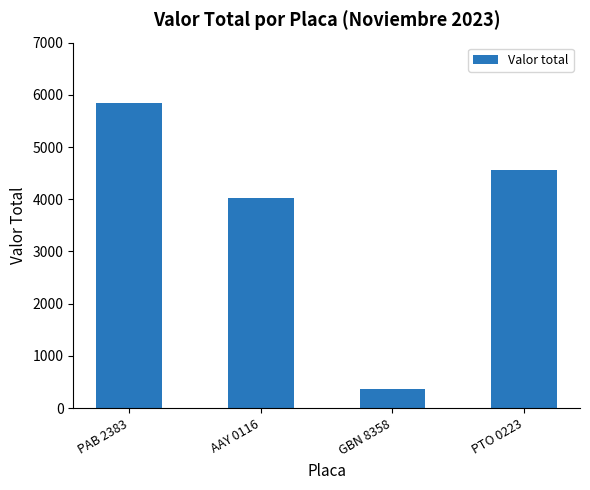

Reading left to right, transcribe all the data shown in this chart.

5850	4025	360	4565